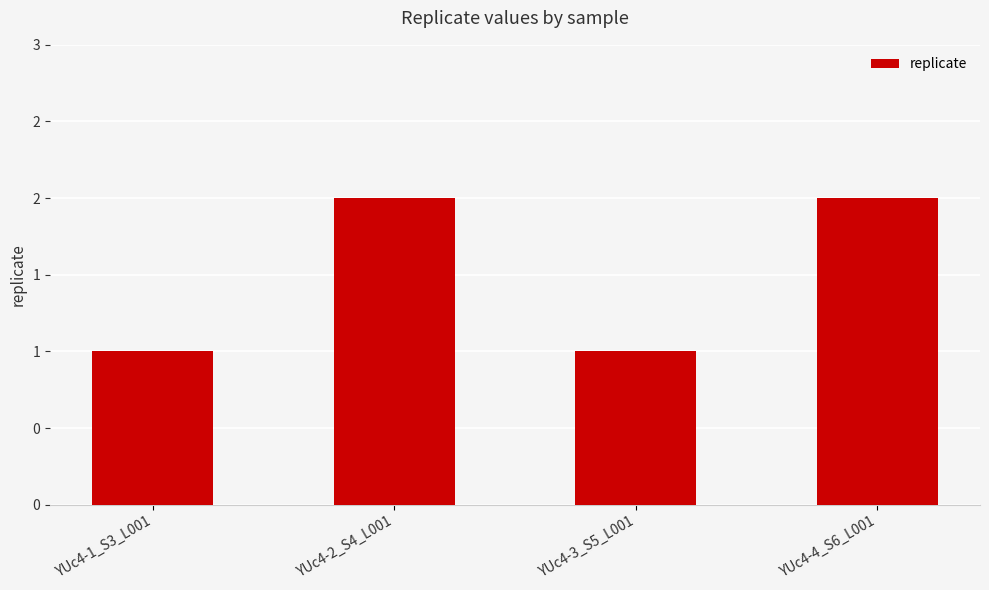

Reading right to left, list all the values displayed in this chart.

2	1	2	1